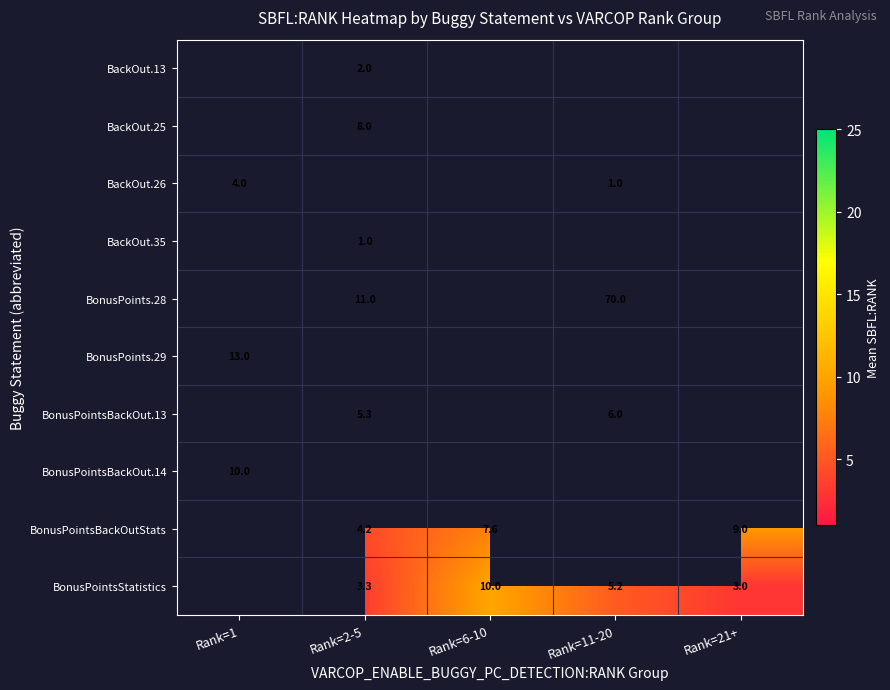

Is it true that BonusPointsStatistics equals 3.3 at Rank=2-5?

True